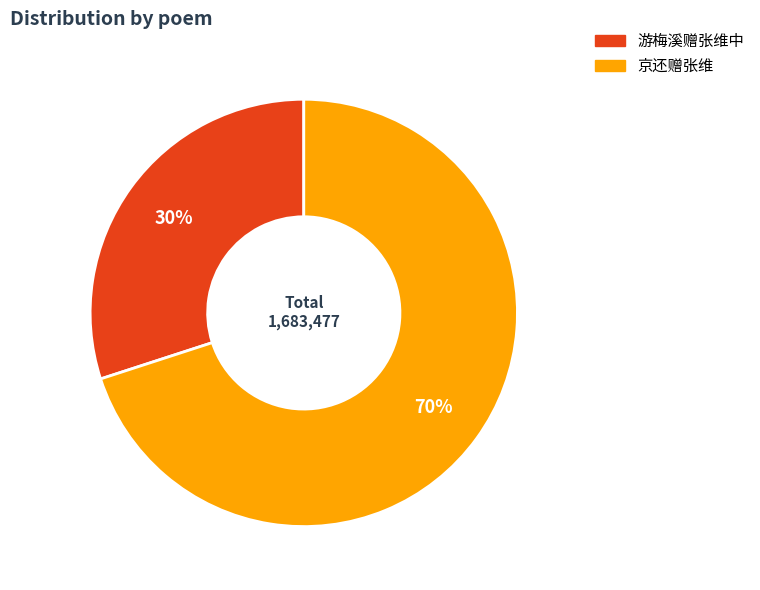

True or false: 游梅溪赠张维中 accounts for 22% of the total.

False